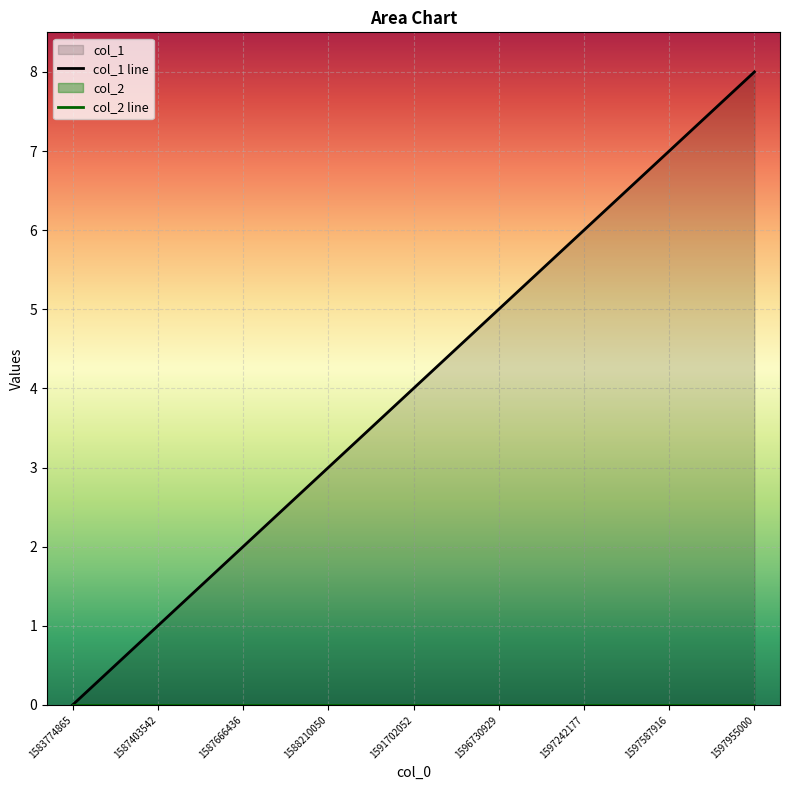

How many lines are shown in the chart?

1